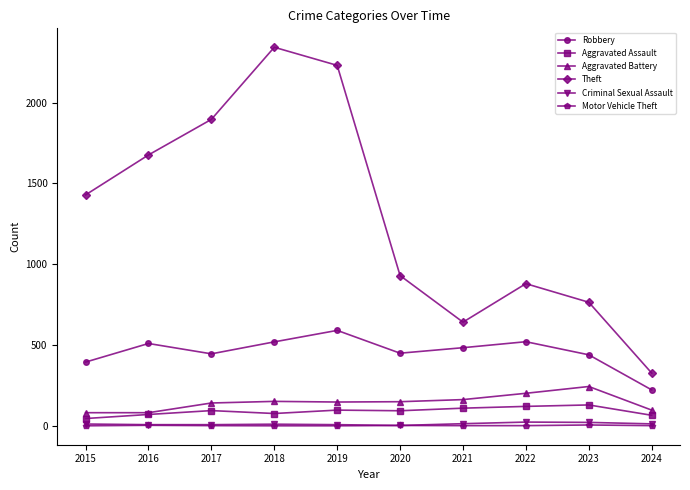

The Robbery series shows 144 at 2019. True or false?

False